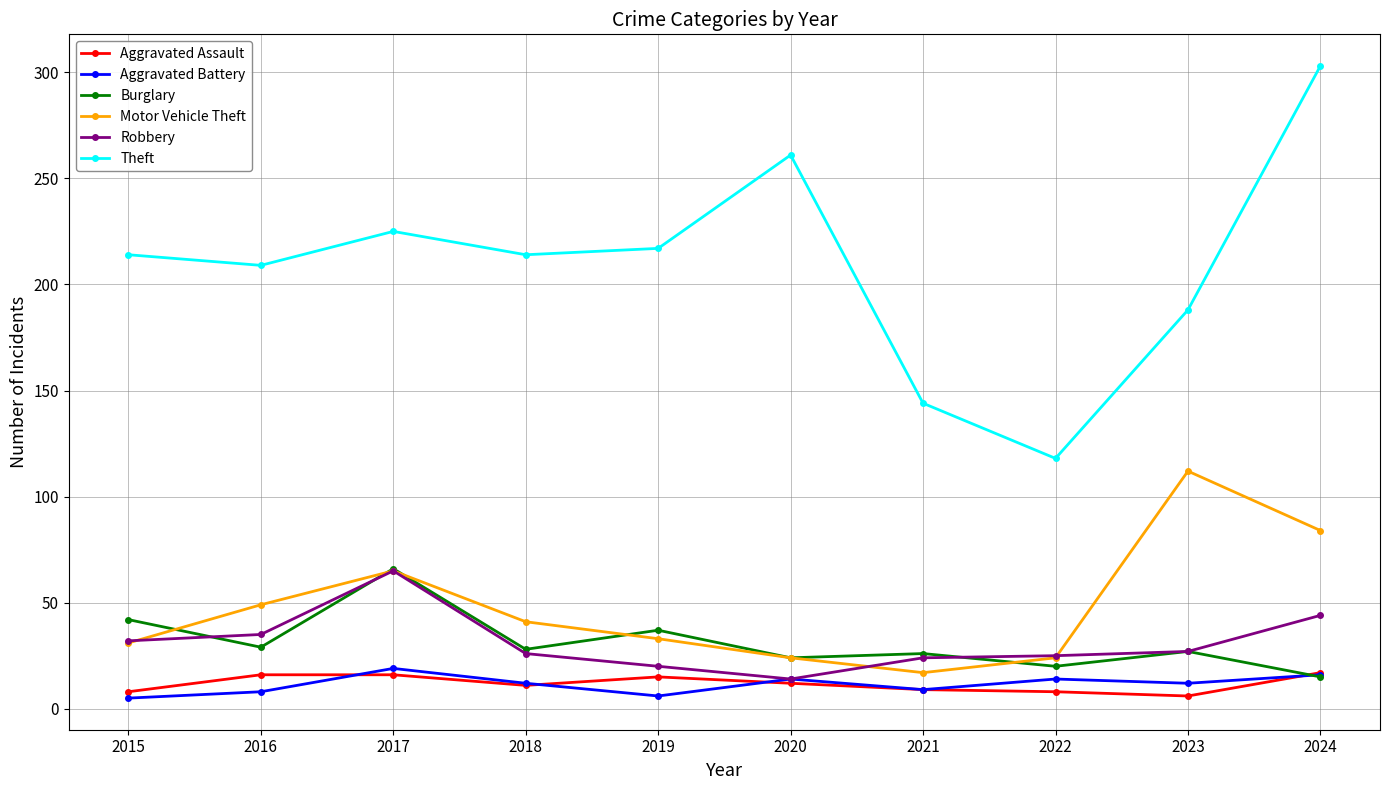

The value of Motor Vehicle Theft at 2020 is 24. True or false?

True